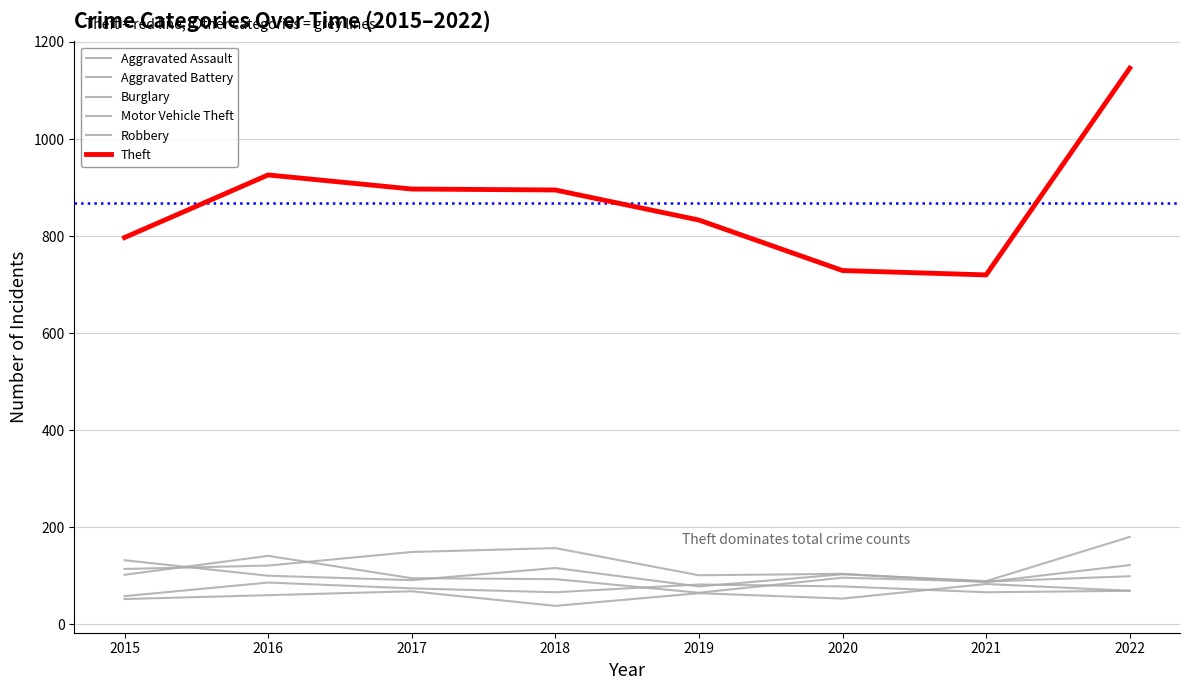

Is this an area chart (filled region under the line)?

No